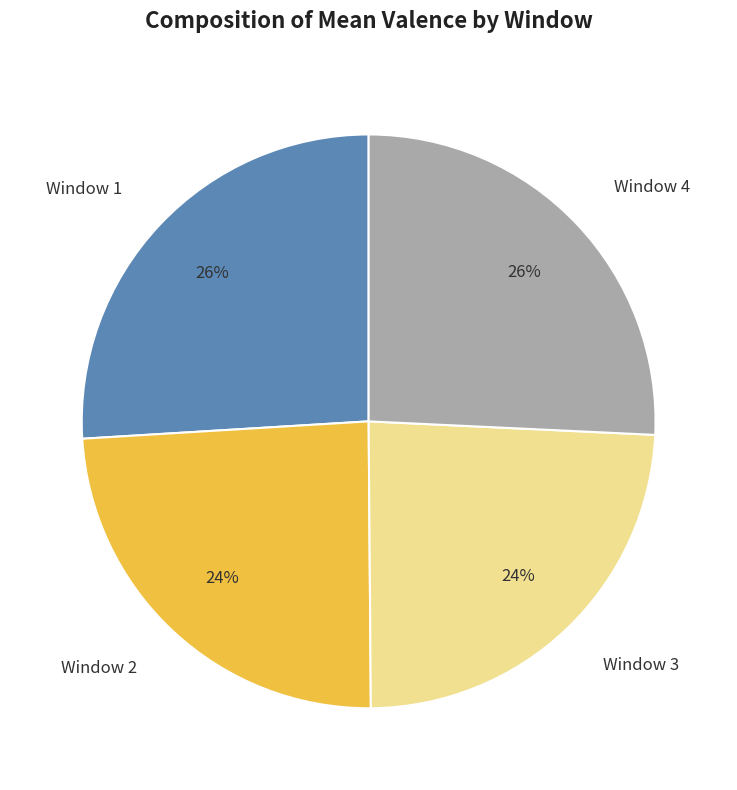

Combined, do Window 1 and Window 4 account for over 50%?

Yes